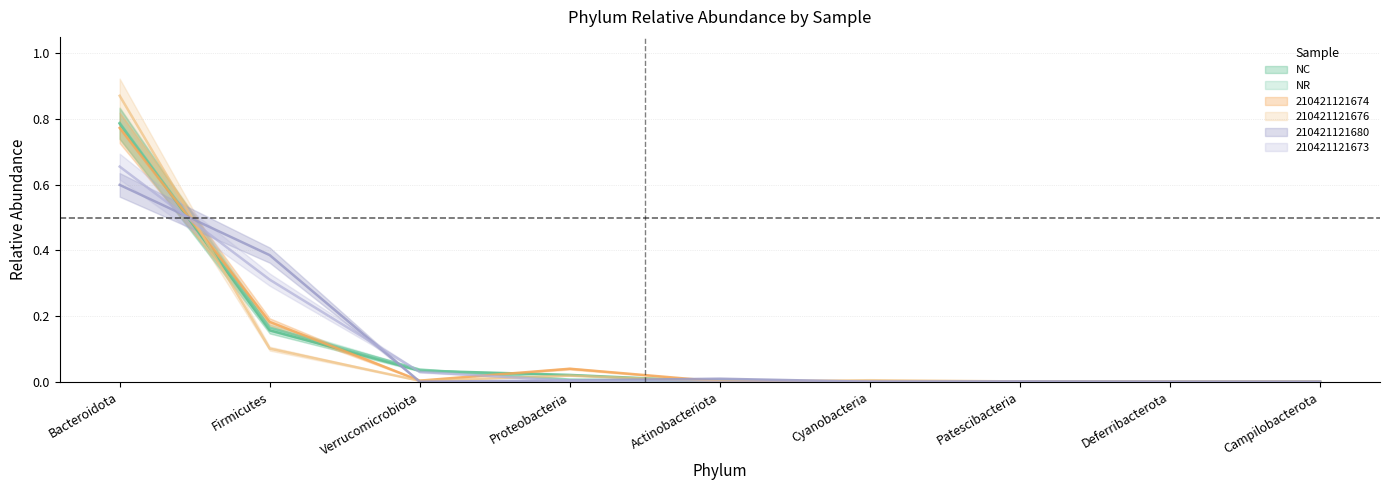

What is the label of the 1st point from the right?

Campilobacterota